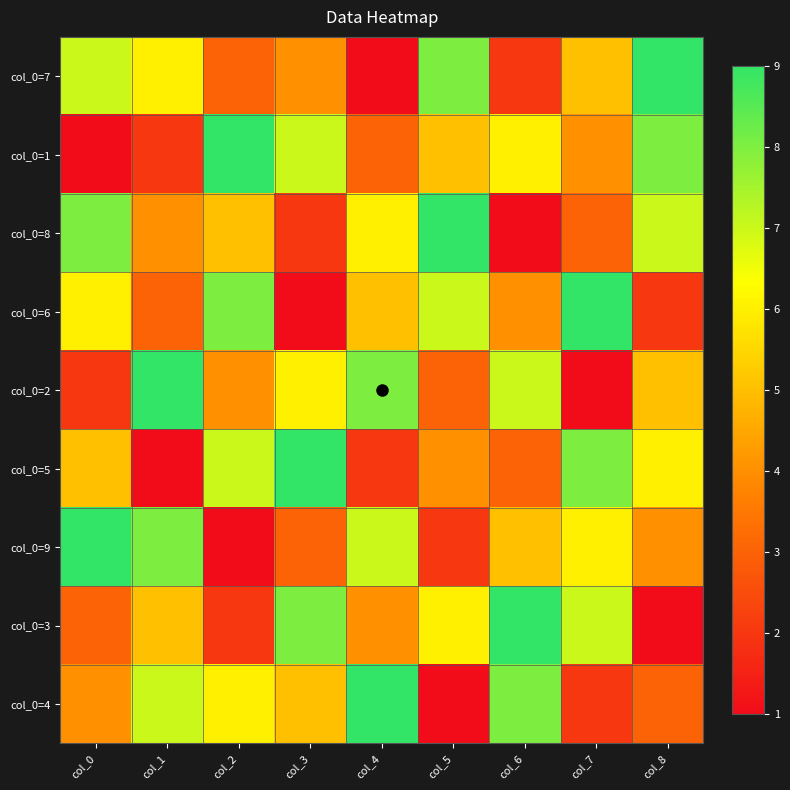

What is the smallest value displayed?

1